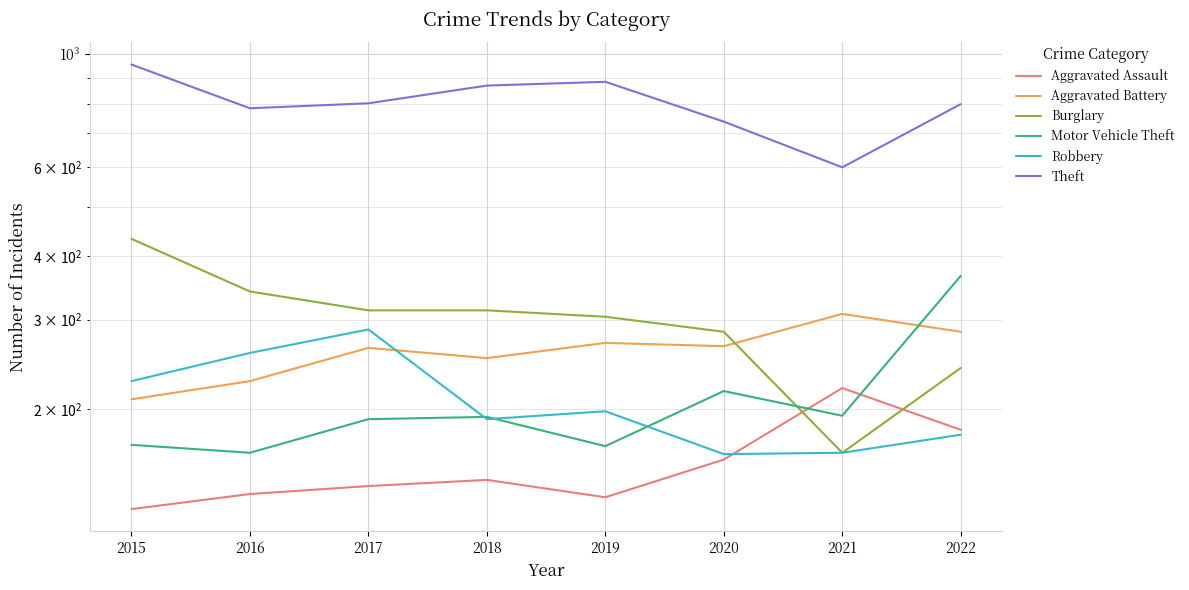

Which series has the largest range (max minus min)?

Theft